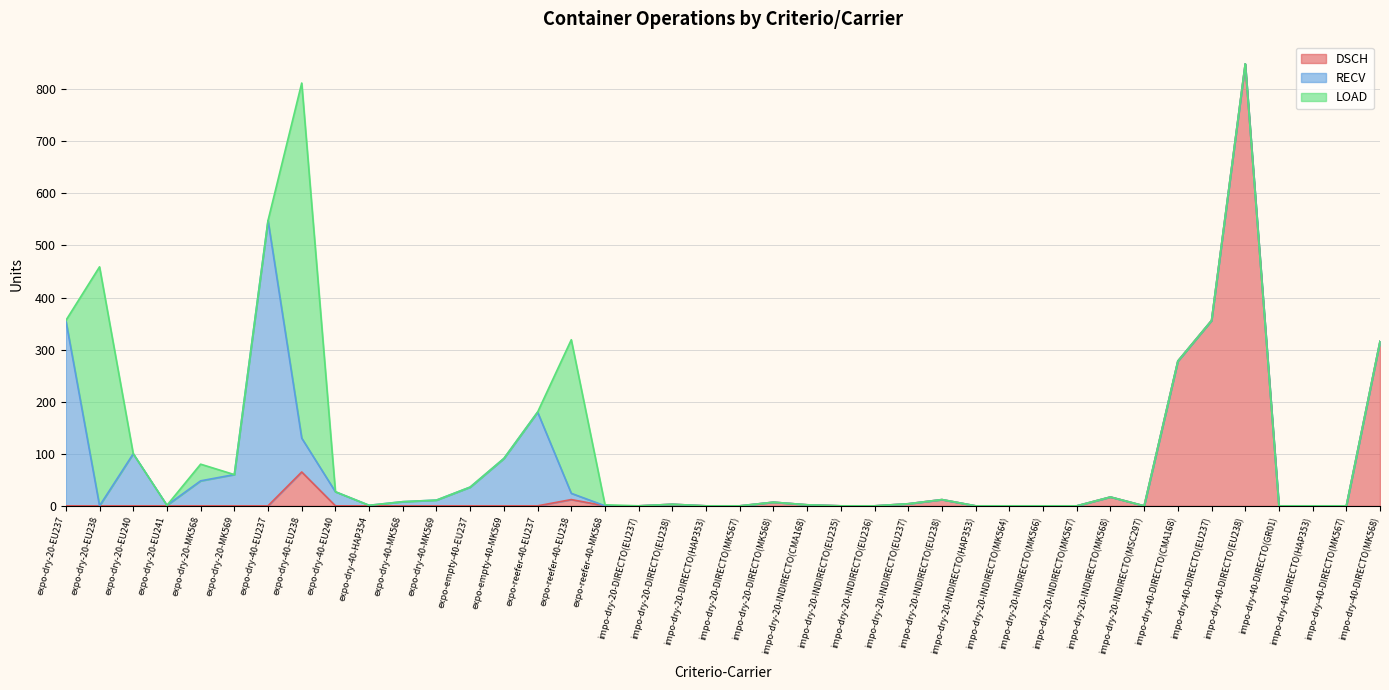

Reading left to right, list all the values displayed in this chart.

DSCH: expo-dry-20-EU237=0	expo-dry-20-EU238=0	expo-dry-20-EU240=0	expo-dry-20-EU241=0	expo-dry-20-MK568=0	expo-dry-20-MK569=0	expo-dry-40-EU237=0	expo-dry-40-EU238=65	expo-dry-40-EU240=0	expo-dry-40-HAP354=0	expo-dry-40-MK568=0	expo-dry-40-MK569=0	expo-empty-40-EU237=0	expo-empty-40-MK569=0	expo-reefer-40-EU237=0	expo-reefer-40-EU238=12	expo-reefer-40-MK568=0	impo-dry-20-DIRECTO(EU237)=0	impo-dry-20-DIRECTO(EU238)=3	impo-dry-20-DIRECTO(HAP353)=0	impo-dry-20-DIRECTO(MK567)=0	impo-dry-20-DIRECTO(MK568)=7	impo-dry-20-INDIRECTO(CMA168)=2	impo-dry-20-INDIRECTO(EU235)=0	impo-dry-20-INDIRECTO(EU236)=0	impo-dry-20-INDIRECTO(EU237)=4	impo-dry-20-INDIRECTO(EU238)=12	impo-dry-20-INDIRECTO(HAP353)=0	impo-dry-20-INDIRECTO(MK564)=0	impo-dry-20-INDIRECTO(MK566)=0	impo-dry-20-INDIRECTO(MK567)=0	impo-dry-20-INDIRECTO(MK568)=17	impo-dry-20-INDIRECTO(MSC297)=0	impo-dry-40-DIRECTO(CMA168)=278	impo-dry-40-DIRECTO(EU237)=356	impo-dry-40-DIRECTO(EU238)=849	impo-dry-40-DIRECTO(GR01)=0	impo-dry-40-DIRECTO(HAP353)=0	impo-dry-40-DIRECTO(MK567)=0	impo-dry-40-DIRECTO(MK568)=316
RECV: expo-dry-20-EU237=356	expo-dry-20-EU238=0	expo-dry-20-EU240=100	expo-dry-20-EU241=1	expo-dry-20-MK568=48	expo-dry-20-MK569=60	expo-dry-40-EU237=548	expo-dry-40-EU238=65	expo-dry-40-EU240=27	expo-dry-40-HAP354=1	expo-dry-40-MK568=8	expo-dry-40-MK569=11	expo-empty-40-EU237=36	expo-empty-40-MK569=91	expo-reefer-40-EU237=180	expo-reefer-40-EU238=12	expo-reefer-40-MK568=0	impo-dry-20-DIRECTO(EU237)=0	impo-dry-20-DIRECTO(EU238)=0	impo-dry-20-DIRECTO(HAP353)=0	impo-dry-20-DIRECTO(MK567)=0	impo-dry-20-DIRECTO(MK568)=0	impo-dry-20-INDIRECTO(CMA168)=0	impo-dry-20-INDIRECTO(EU235)=0	impo-dry-20-INDIRECTO(EU236)=0	impo-dry-20-INDIRECTO(EU237)=0	impo-dry-20-INDIRECTO(EU238)=0	impo-dry-20-INDIRECTO(HAP353)=0	impo-dry-20-INDIRECTO(MK564)=0	impo-dry-20-INDIRECTO(MK566)=0	impo-dry-20-INDIRECTO(MK567)=0	impo-dry-20-INDIRECTO(MK568)=0	impo-dry-20-INDIRECTO(MSC297)=0	impo-dry-40-DIRECTO(CMA168)=0	impo-dry-40-DIRECTO(EU237)=0	impo-dry-40-DIRECTO(EU238)=0	impo-dry-40-DIRECTO(GR01)=0	impo-dry-40-DIRECTO(HAP353)=0	impo-dry-40-DIRECTO(MK567)=0	impo-dry-40-DIRECTO(MK568)=0
LOAD: expo-dry-20-EU237=0	expo-dry-20-EU238=459	expo-dry-20-EU240=0	expo-dry-20-EU241=0	expo-dry-20-MK568=32	expo-dry-20-MK569=0	expo-dry-40-EU237=0	expo-dry-40-EU238=682	expo-dry-40-EU240=0	expo-dry-40-HAP354=0	expo-dry-40-MK568=0	expo-dry-40-MK569=0	expo-empty-40-EU237=0	expo-empty-40-MK569=0	expo-reefer-40-EU237=0	expo-reefer-40-EU238=295	expo-reefer-40-MK568=2	impo-dry-20-DIRECTO(EU237)=0	impo-dry-20-DIRECTO(EU238)=0	impo-dry-20-DIRECTO(HAP353)=0	impo-dry-20-DIRECTO(MK567)=0	impo-dry-20-DIRECTO(MK568)=0	impo-dry-20-INDIRECTO(CMA168)=0	impo-dry-20-INDIRECTO(EU235)=0	impo-dry-20-INDIRECTO(EU236)=0	impo-dry-20-INDIRECTO(EU237)=0	impo-dry-20-INDIRECTO(EU238)=0	impo-dry-20-INDIRECTO(HAP353)=0	impo-dry-20-INDIRECTO(MK564)=0	impo-dry-20-INDIRECTO(MK566)=0	impo-dry-20-INDIRECTO(MK567)=0	impo-dry-20-INDIRECTO(MK568)=0	impo-dry-20-INDIRECTO(MSC297)=0	impo-dry-40-DIRECTO(CMA168)=0	impo-dry-40-DIRECTO(EU237)=0	impo-dry-40-DIRECTO(EU238)=0	impo-dry-40-DIRECTO(GR01)=0	impo-dry-40-DIRECTO(HAP353)=0	impo-dry-40-DIRECTO(MK567)=0	impo-dry-40-DIRECTO(MK568)=0